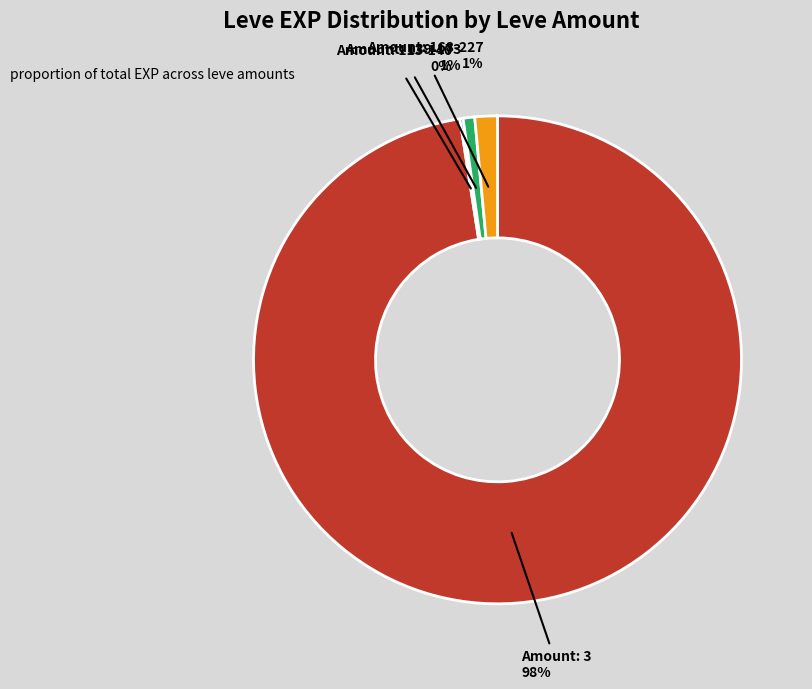

Is there any slice that represents more than half of the pie?

Yes